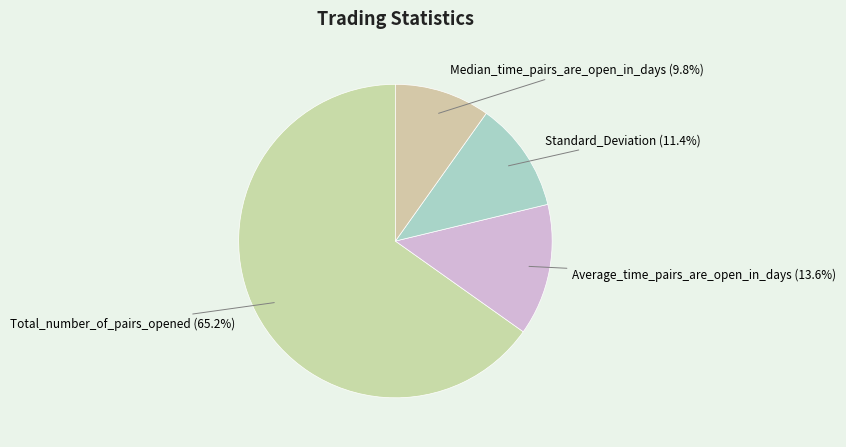

How many segments does this pie chart have?

4